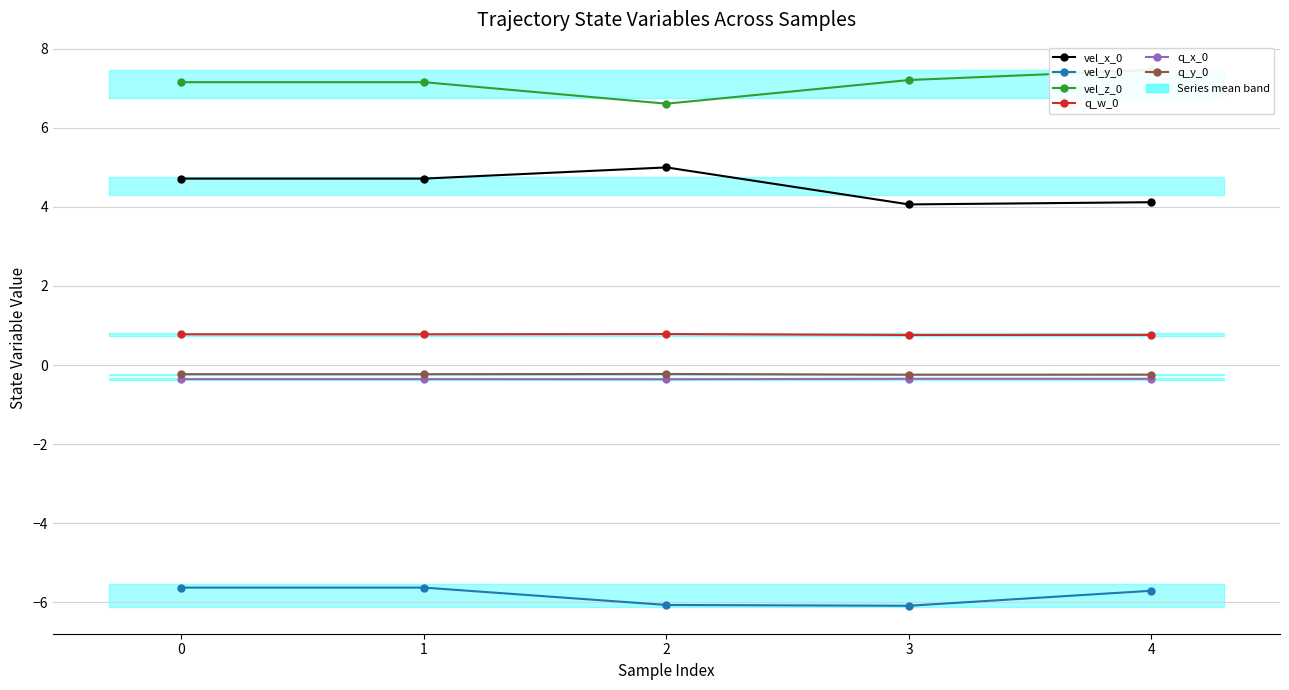

Read the q_w_0 value at 3.

0.8